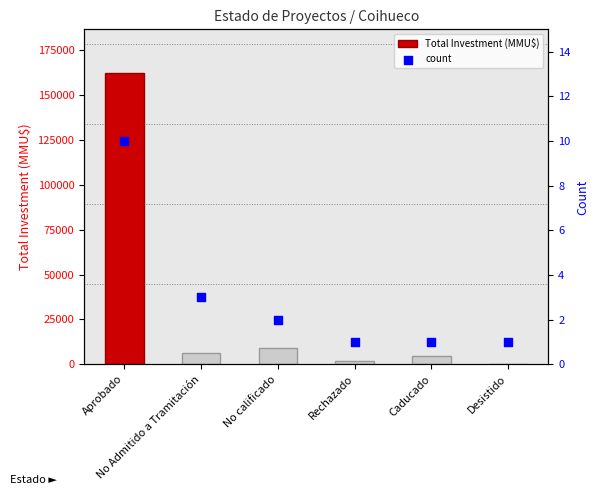

Is the value of count at No calificado greater than the value of Total Investment (MMU$) at Caducado?

No